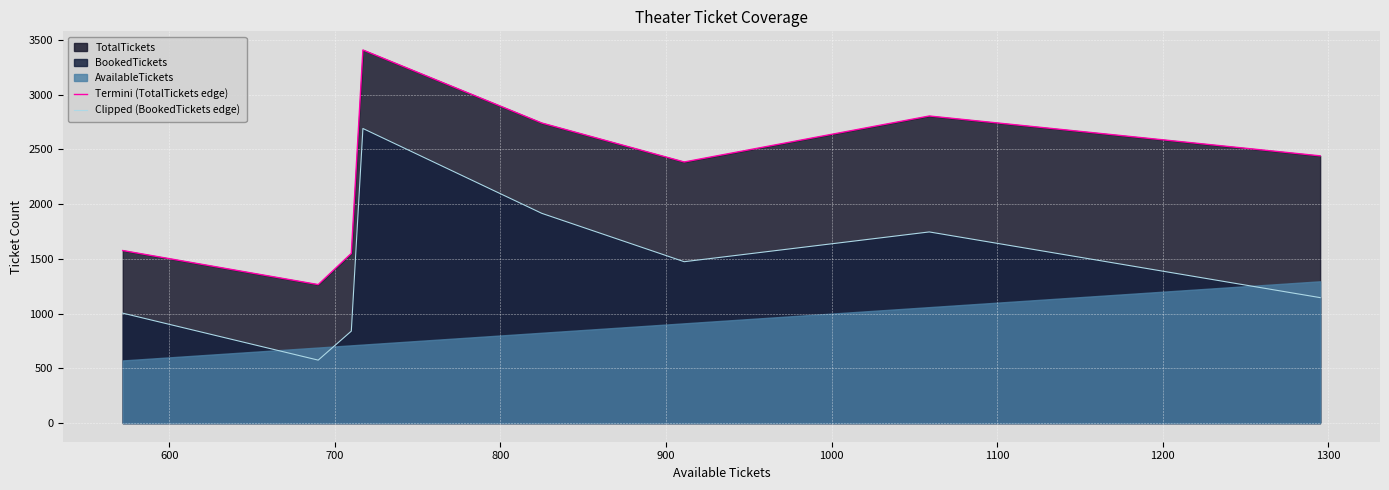

In Termini (TotalTickets edge), how many points are higher than both neighbors (excluding endpoints)?

2